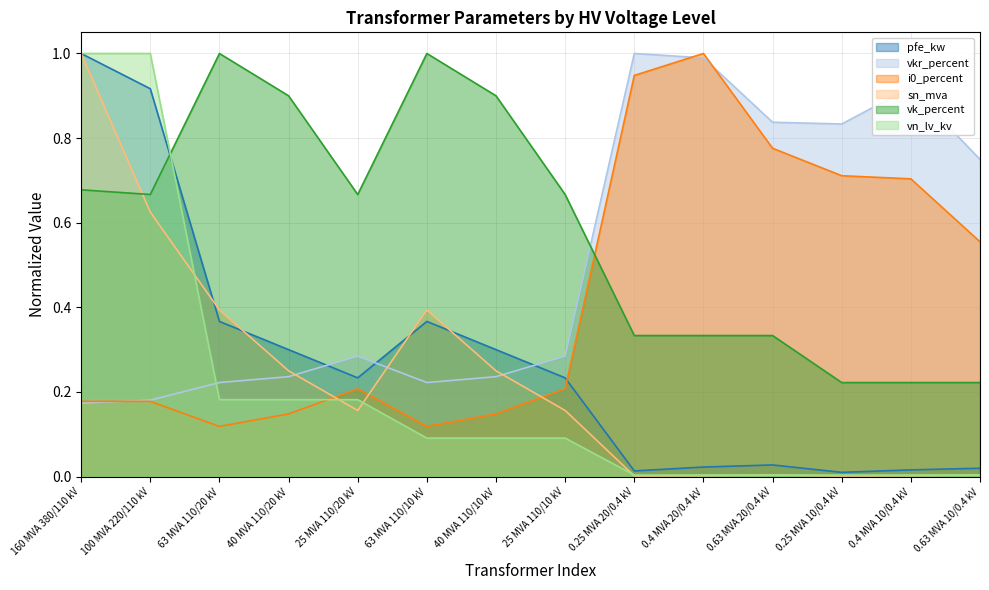

Reading right to left, list all the values displayed in this chart.

pfe_kw: 0.0	0.0	0.0	0.0	0.0	0.0	0.2	0.3	0.4	0.2	0.3	0.4	0.9	1.0
vkr_percent: 0.7	0.9	0.8	0.8	1.0	1.0	0.3	0.2	0.2	0.3	0.2	0.2	0.2	0.2
i0_percent: 0.6	0.7	0.7	0.8	1.0	0.9	0.2	0.1	0.1	0.2	0.1	0.1	0.2	0.2
sn_mva: 0.0	0.0	0.0	0.0	0.0	0.0	0.2	0.2	0.4	0.2	0.2	0.4	0.6	1.0
vk_percent: 0.2	0.2	0.2	0.3	0.3	0.3	0.7	0.9	1.0	0.7	0.9	1.0	0.7	0.7
vn_lv_kv: 0.0	0.0	0.0	0.0	0.0	0.0	0.1	0.1	0.1	0.2	0.2	0.2	1.0	1.0